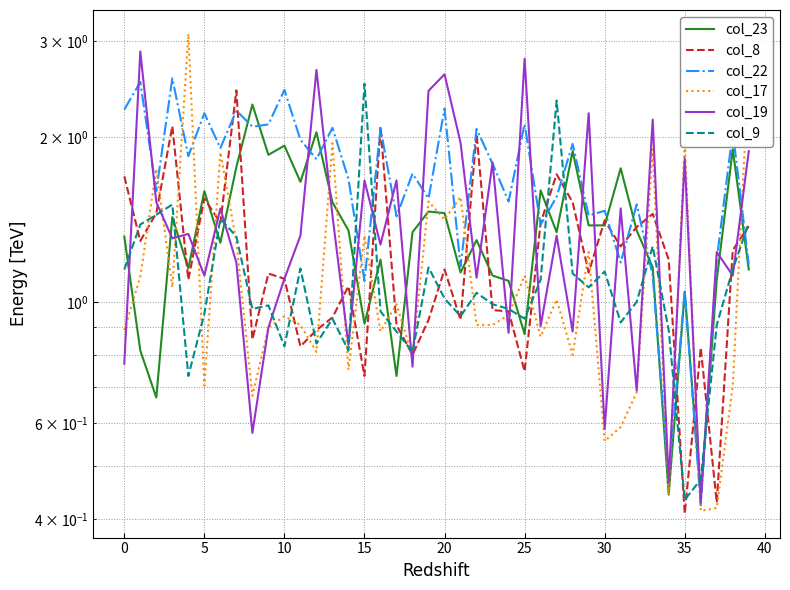

Where is col_8 nearest to the value 1?

23